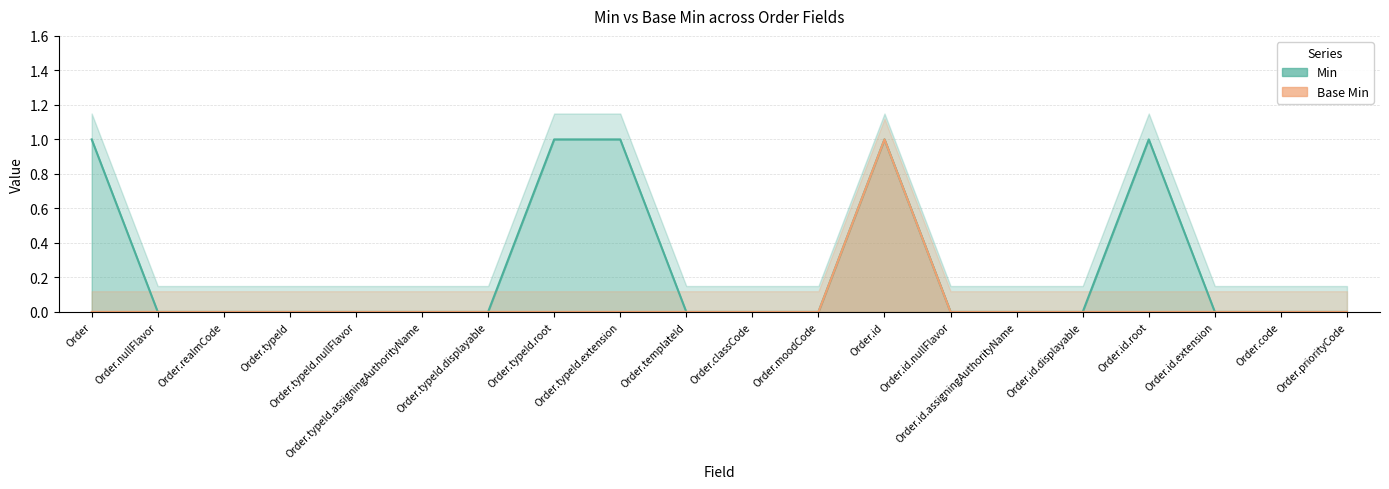

What is the maximum value for Base Min?

1